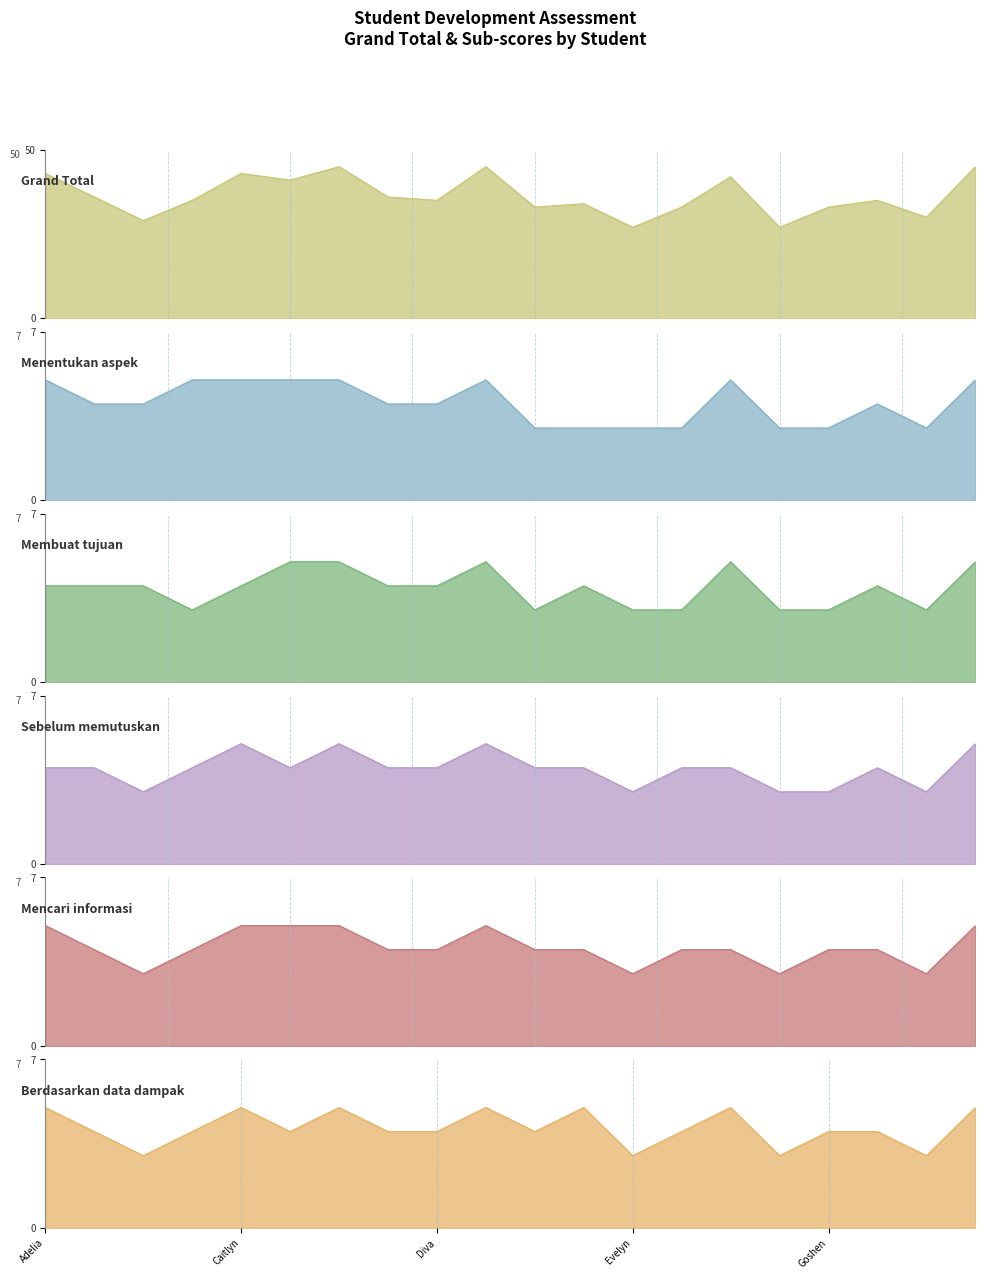

Between Ethan and Annisa, which is larger?

Ethan